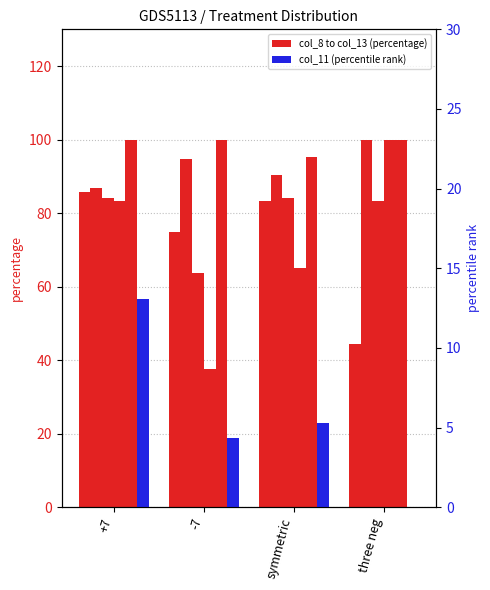

What is the sum of all col_13 values?

288.5